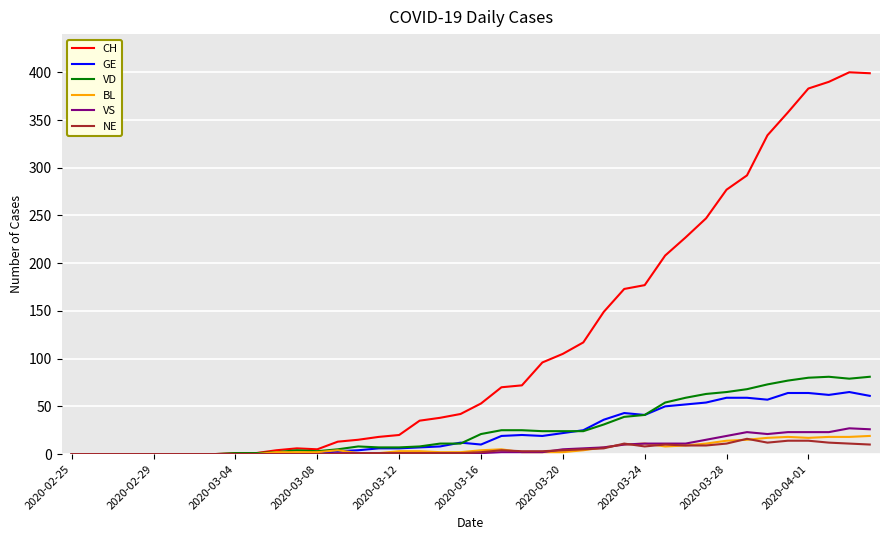

What is the greatest value displayed?

400